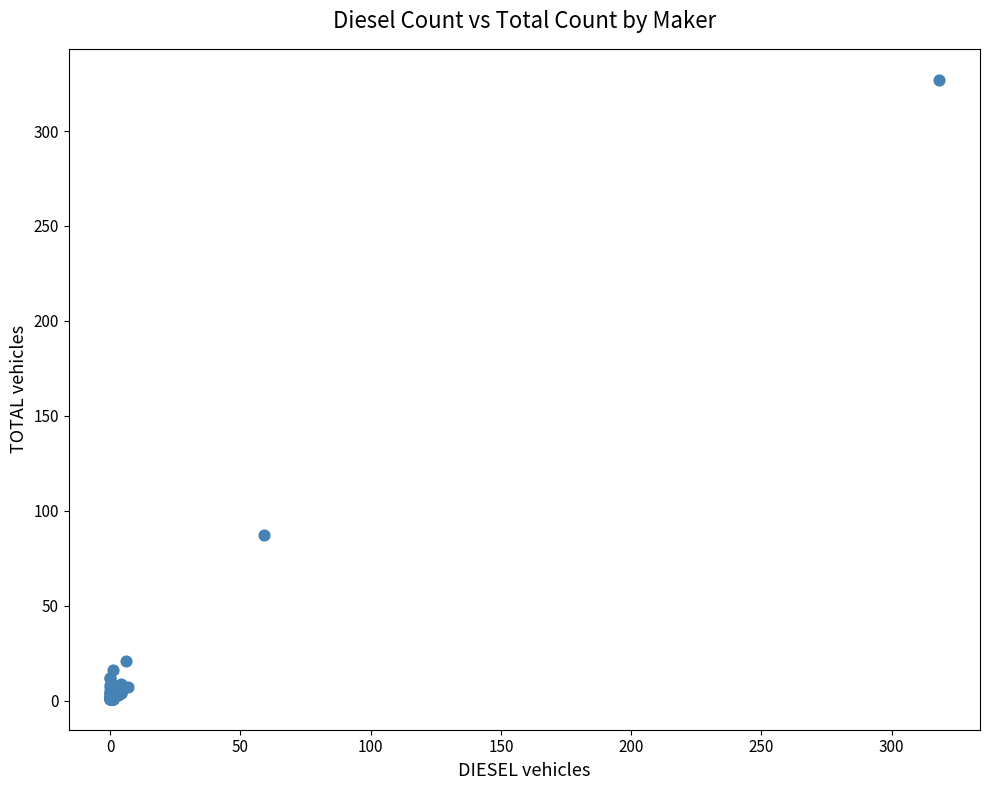

What Y value in the scatter plot is closest to 164?

87